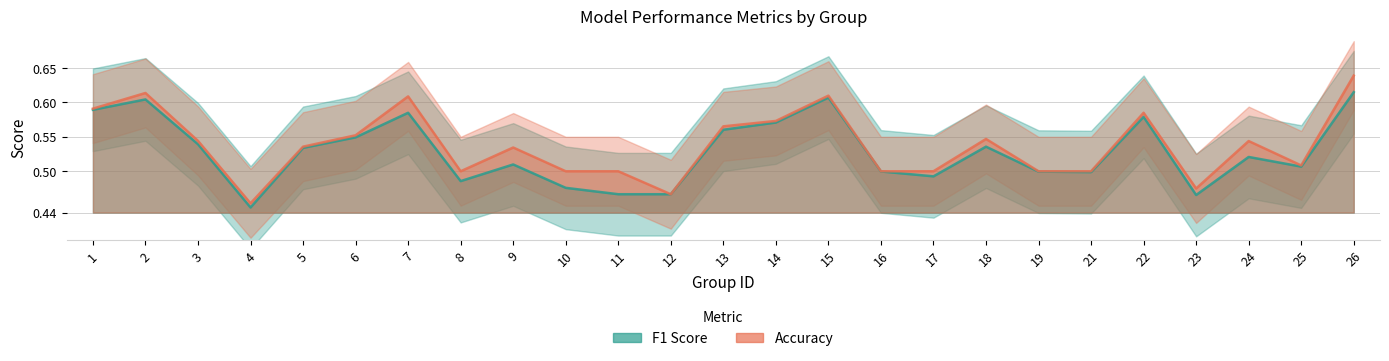

Which series has the largest total across all categories?

accuracy